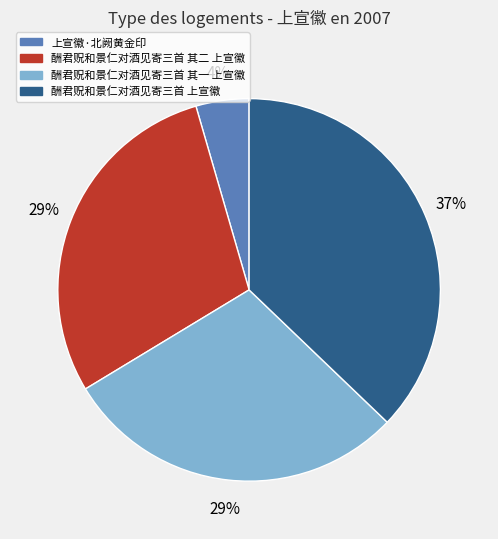

True or false: 酬君贶和景仁对酒见寄三首 其二 上宣徽 accounts for 24% of the total.

False